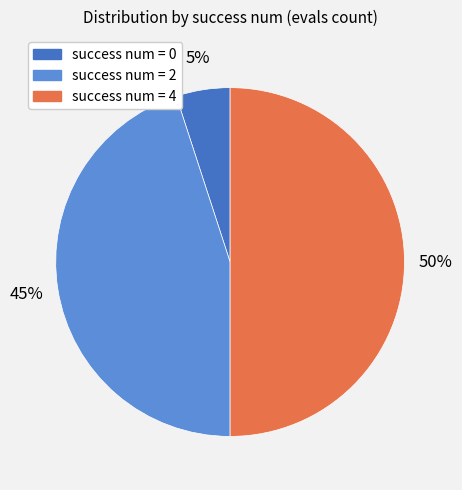

To the nearest percent, what is the difference between the largest and smallest slice percentages?

45%